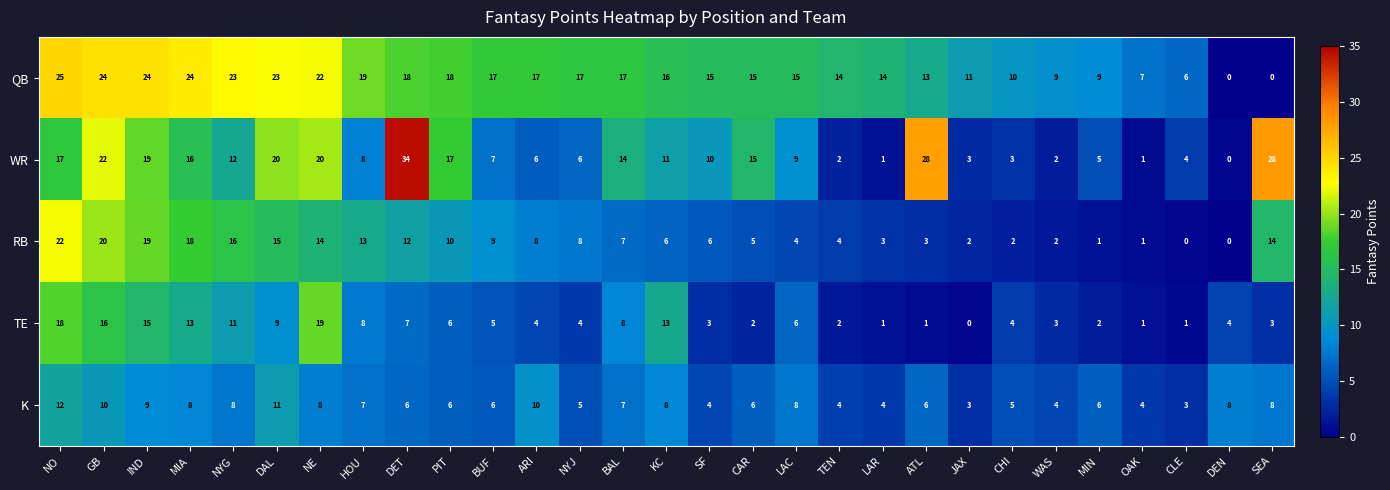

Where does the RB series first go above 7?

NO